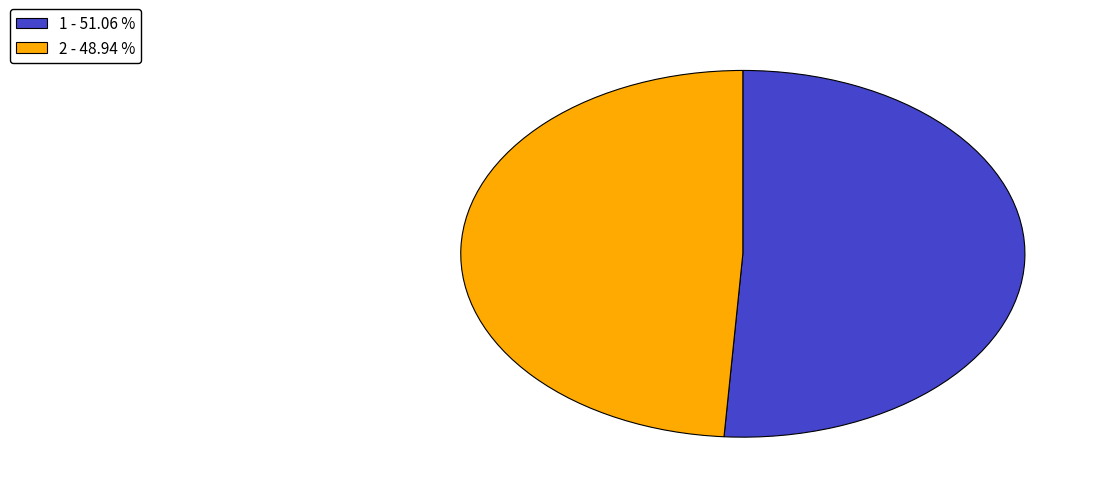

Approximately how many times larger is the value at 1 - 51.06 % compared to 2 - 48.94 %?

1.0